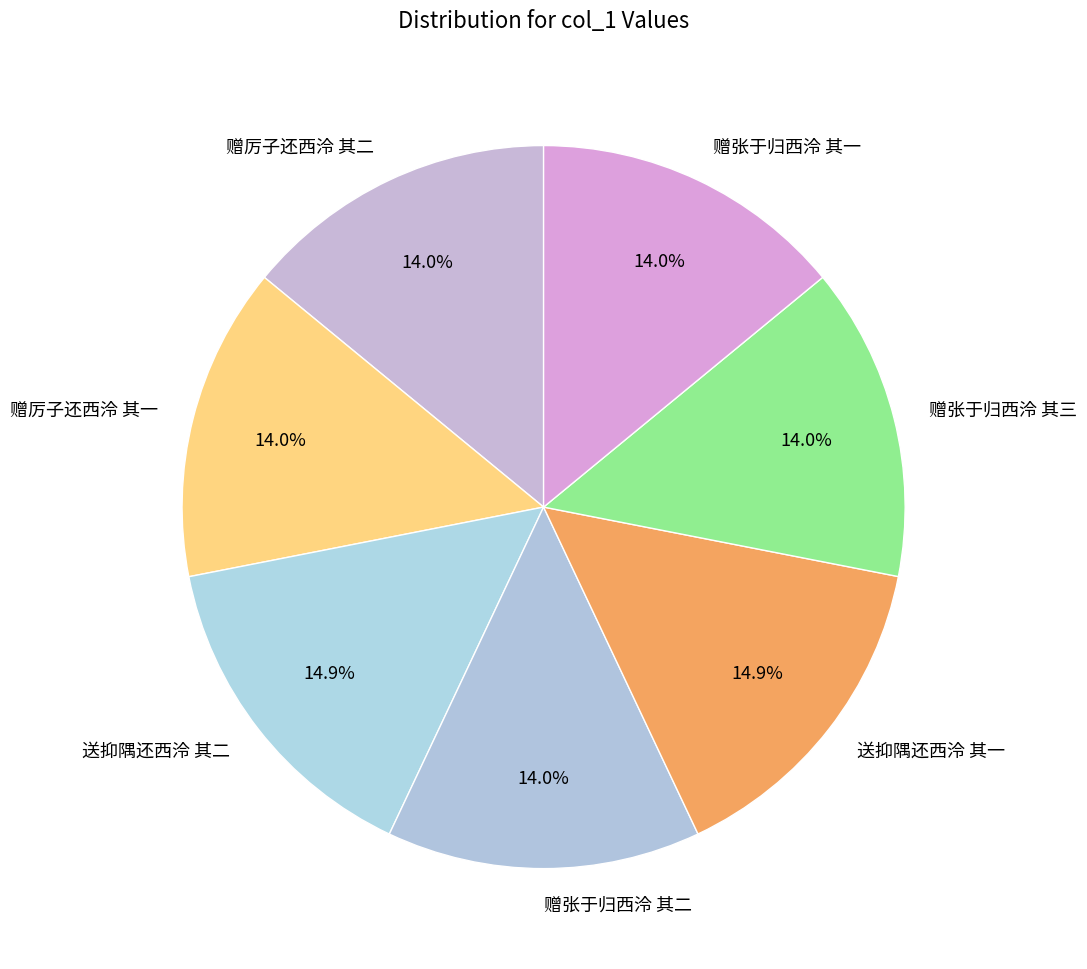

To the nearest percent, what is the combined percentage of 赠张于归西泠 其三 and 赠张于归西泠 其二?

28%